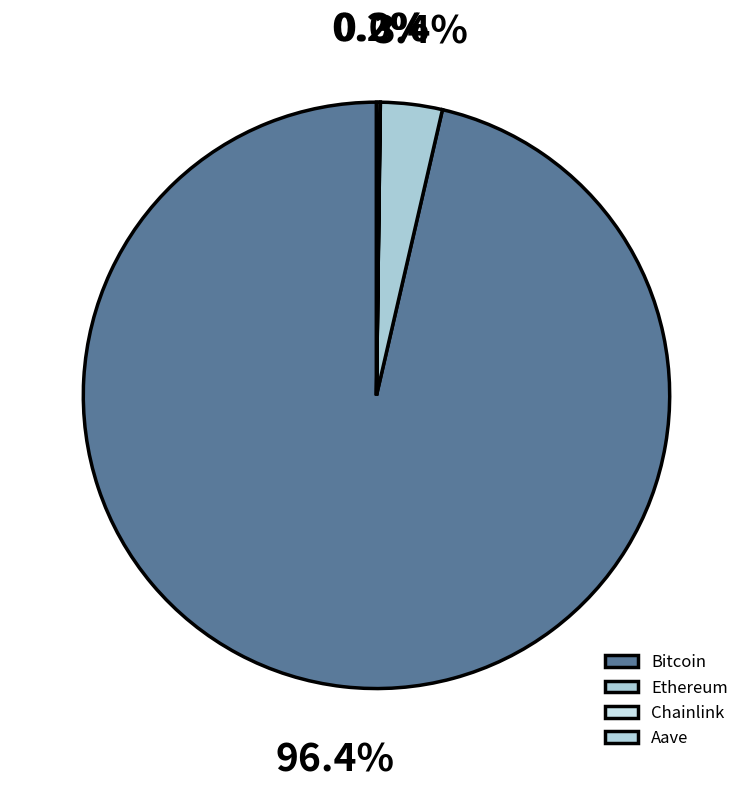

Which category has the biggest portion of the pie?

Bitcoin